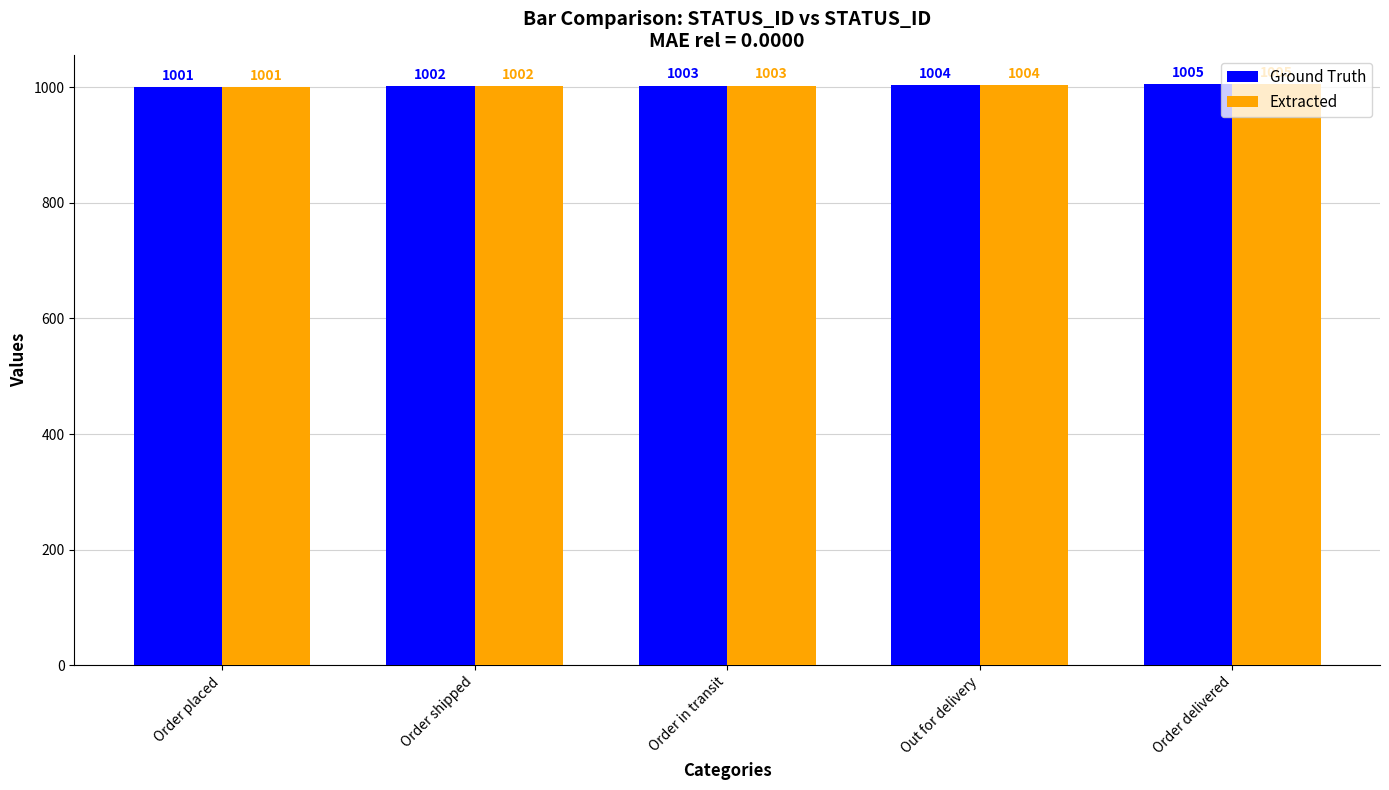

Which category has the highest value in the Extracted series?

Order delivered